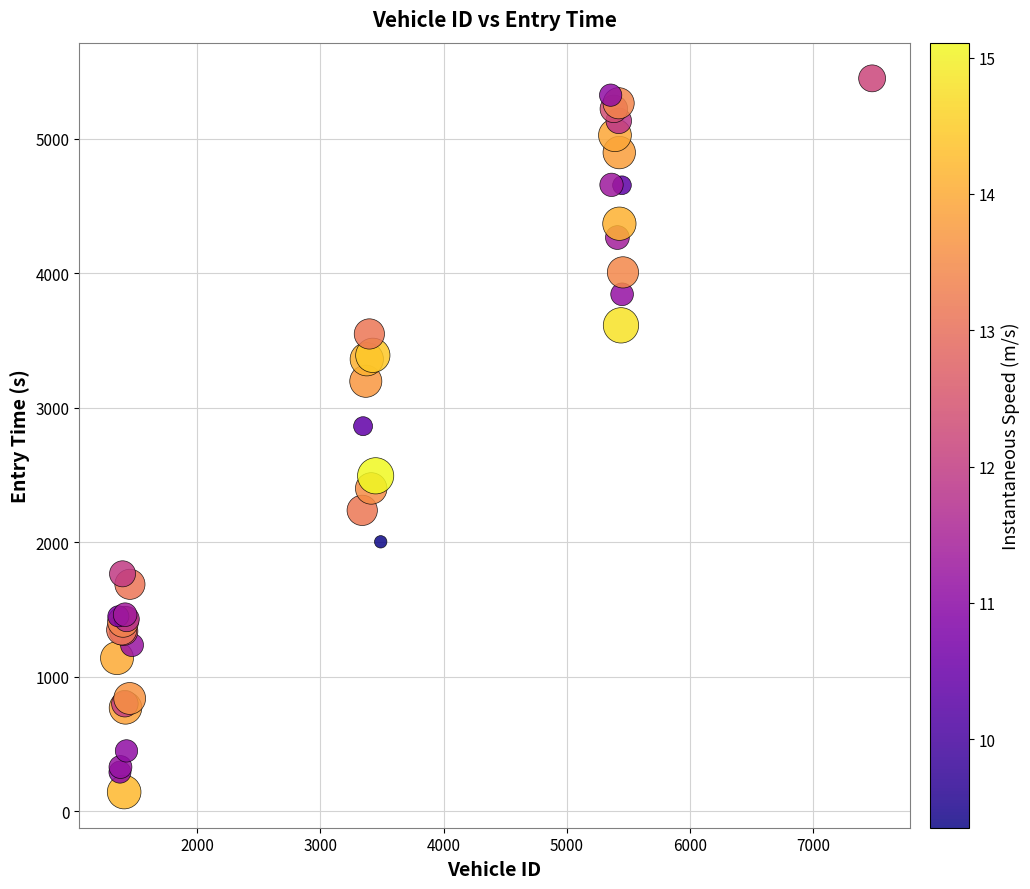

What Y value in the scatter plot is closest to 2796?

2863